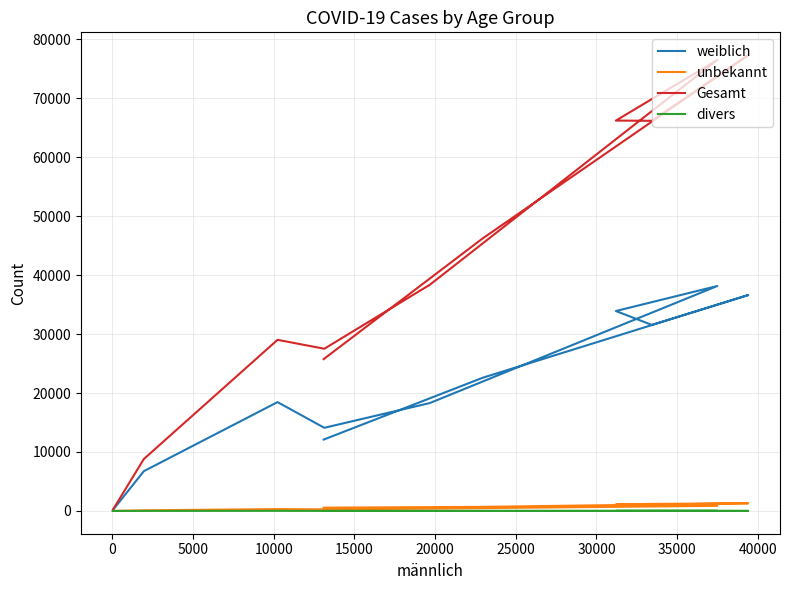

What are all the series names shown in the legend?

weiblich, unbekannt, Gesamt, divers